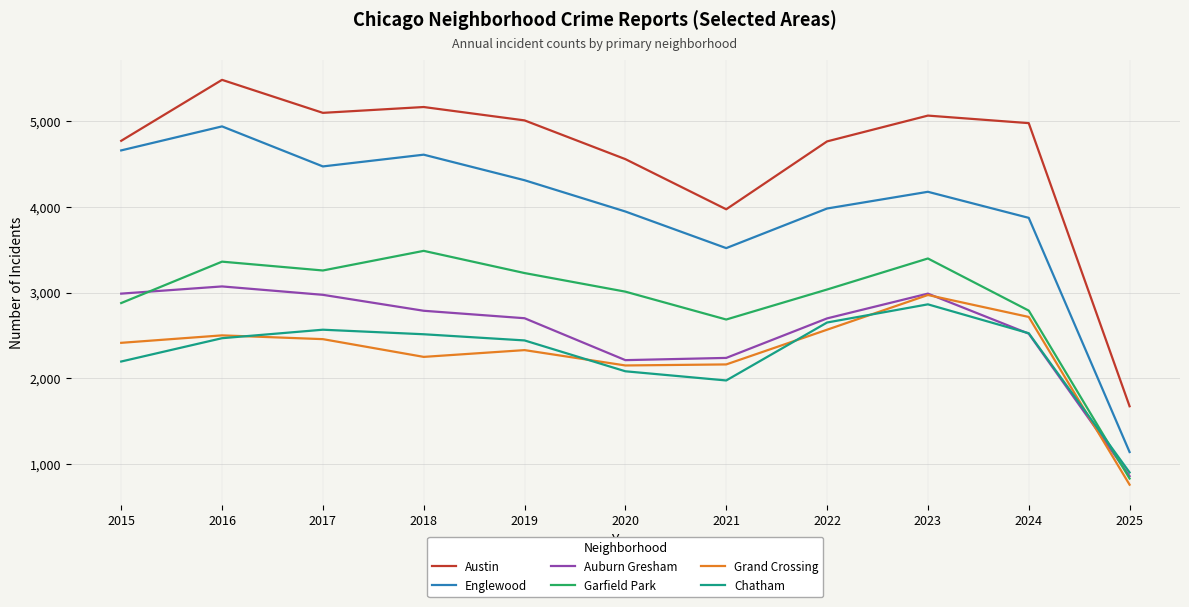

The value of Englewood at 2024 is 3871. True or false?

True